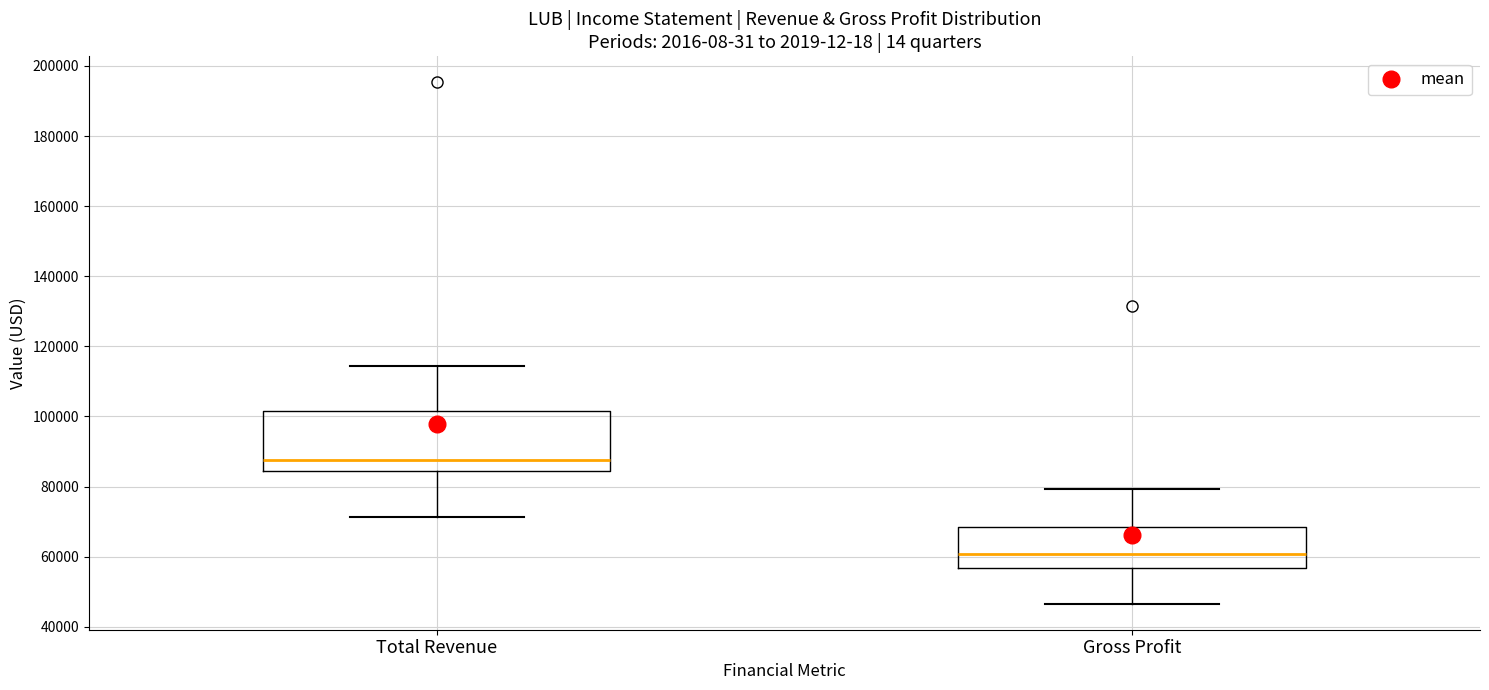

Which box's median line is the highest?

Total Revenue